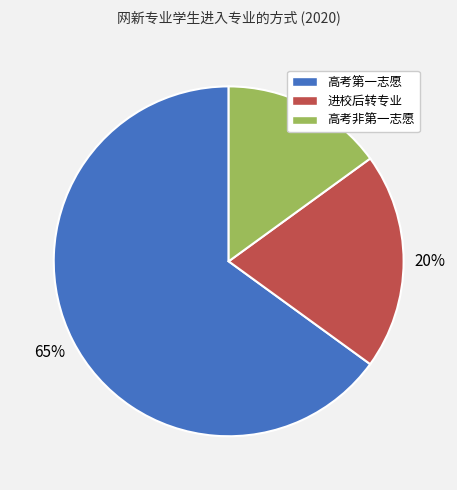

True or false: 进校后转专业 accounts for 10% of the total.

False